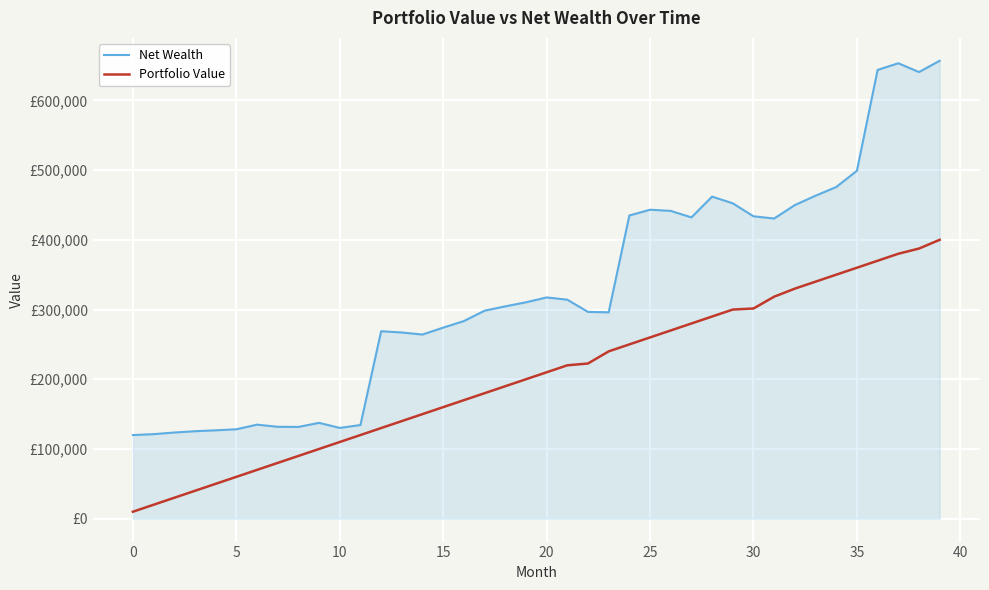

Does the chart display data point markers on the line(s)?

No